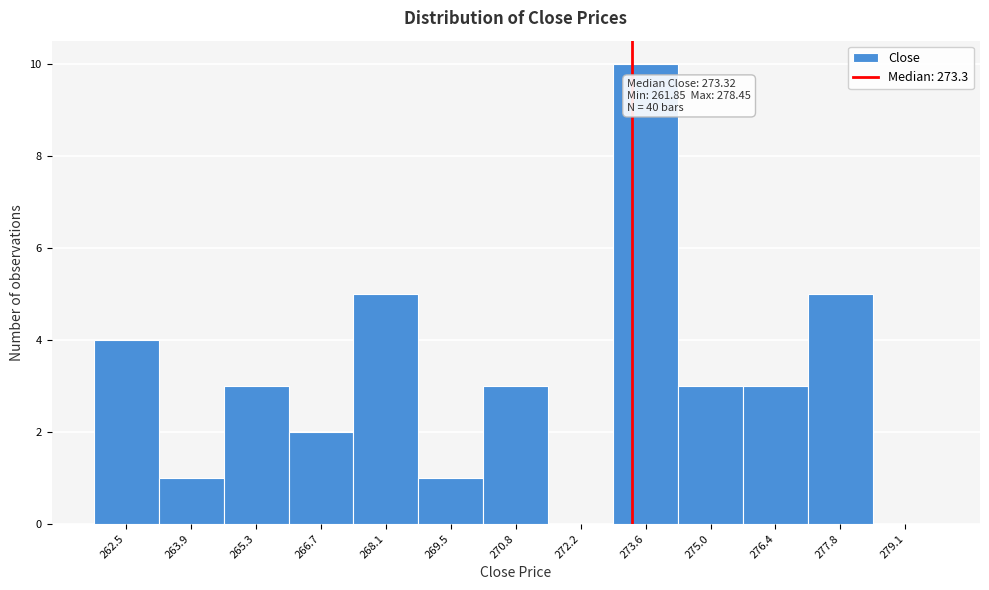

Over which range of the x-axis is the bar tallest?

273.0 to 274.4